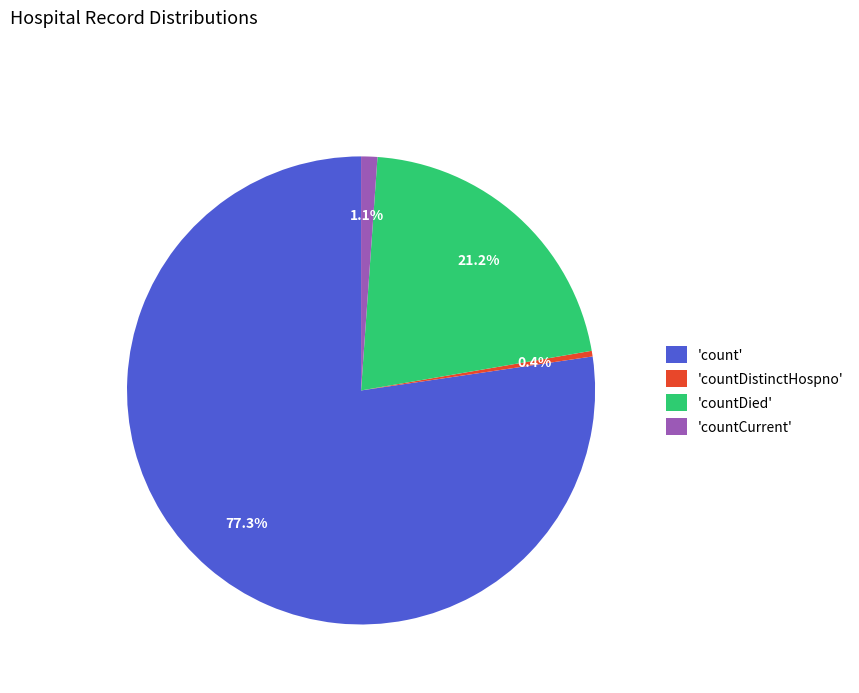

Count the number of slices in the pie.

4